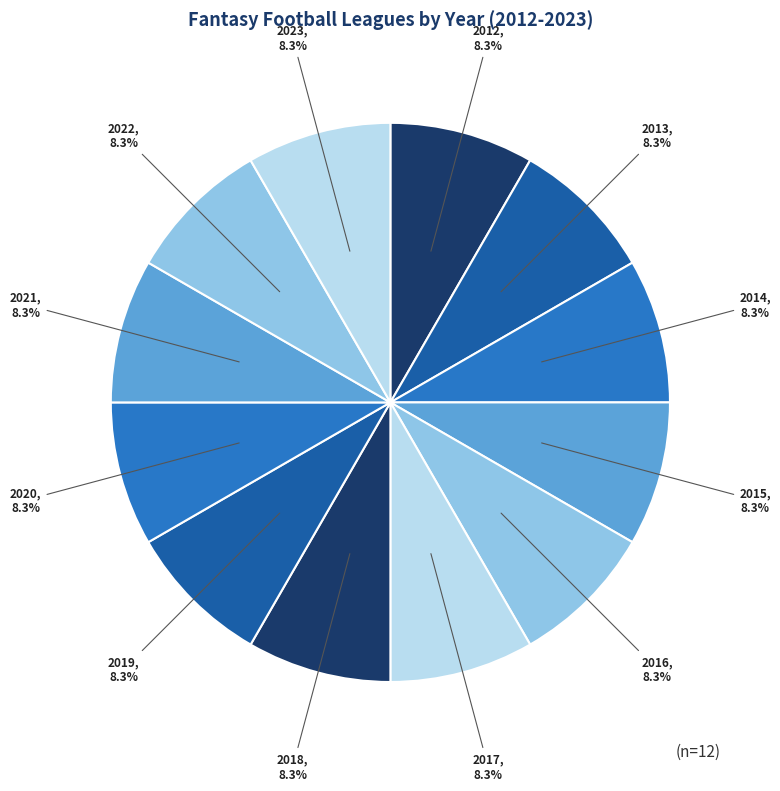

Count the number of slices in the pie.

12